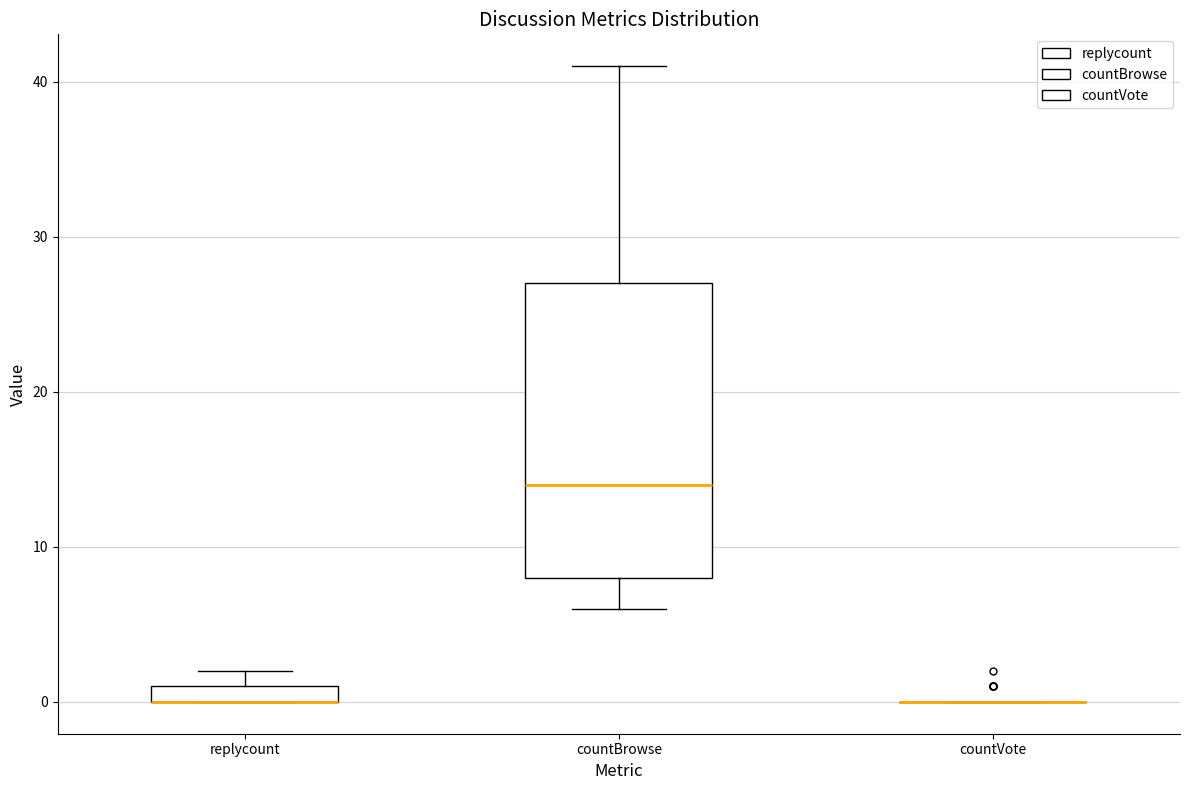

Where is the lower edge of the box for replycount on the y-axis? The values are not printed on the chart, so give them approximately, as read against the axis.

0